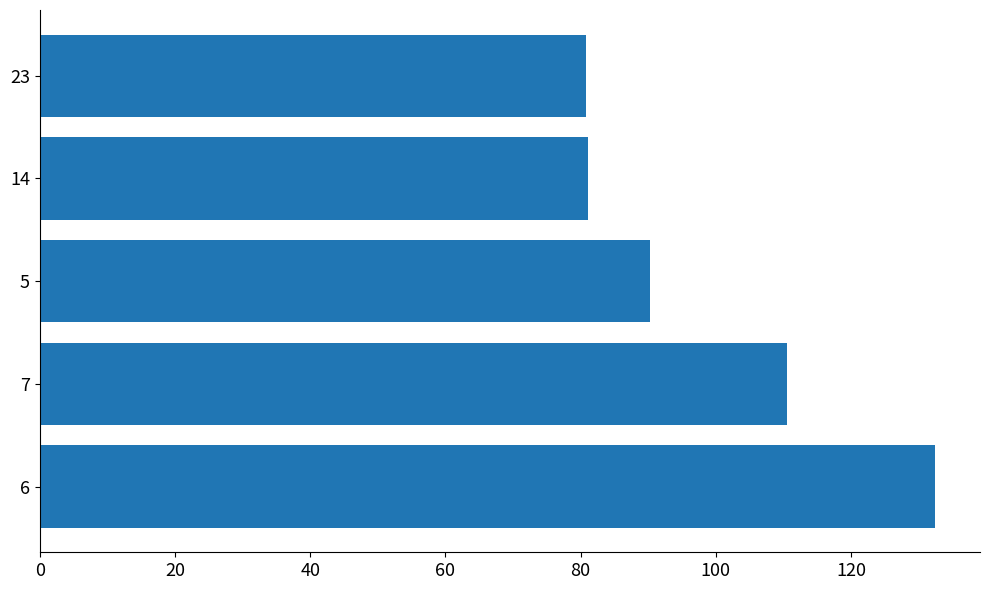

How many values are below 90?

2